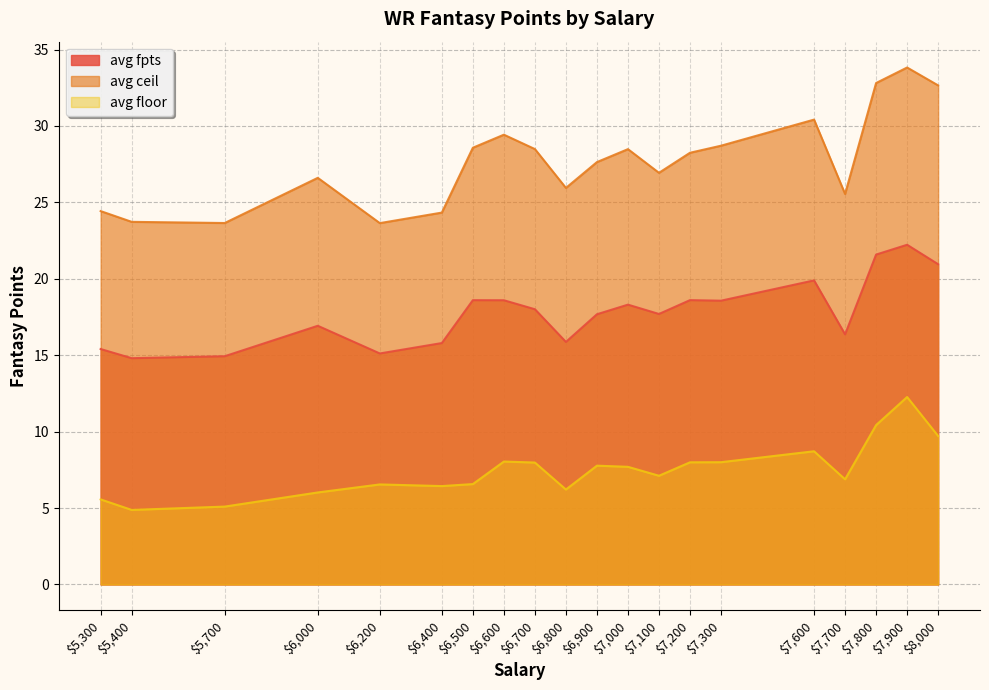

List the series in order of their overall mean, highest first.

avg ceil, avg fpts, avg floor